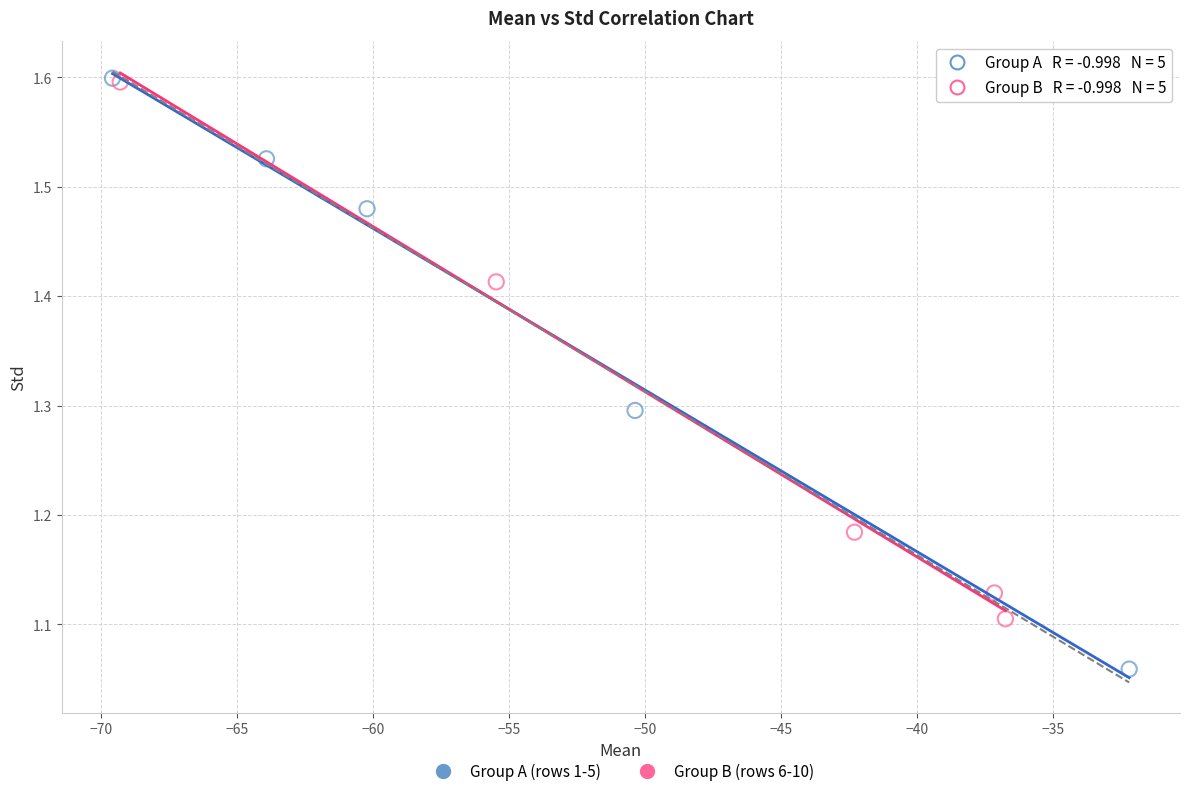

What are all the series names shown in the legend?

Group A (rows 1-5), Group B (rows 6-10)